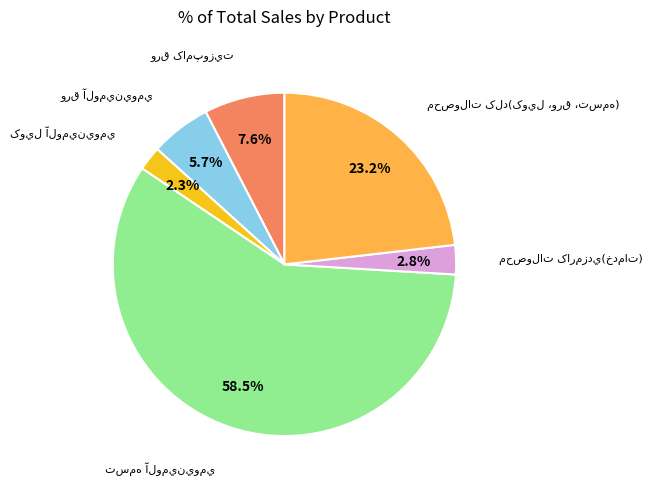

Does any single category account for the majority?

Yes